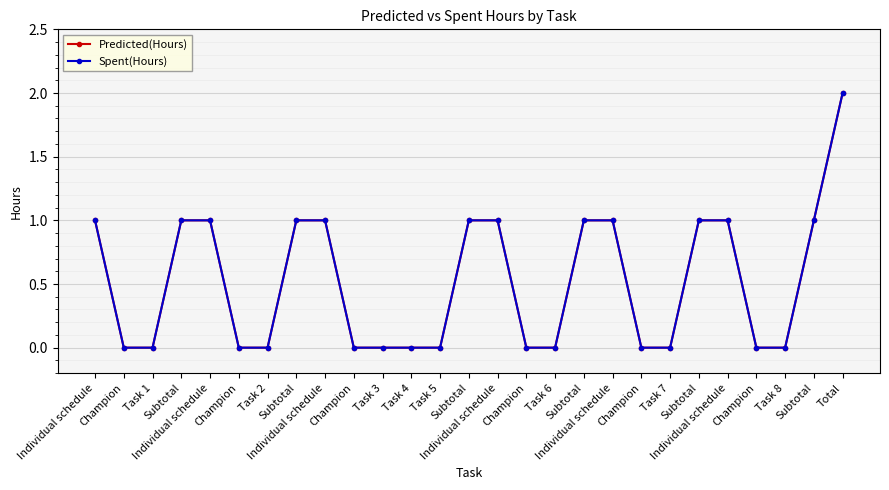

True or false: Spent(Hours) has a value of 0 at Champion.

True